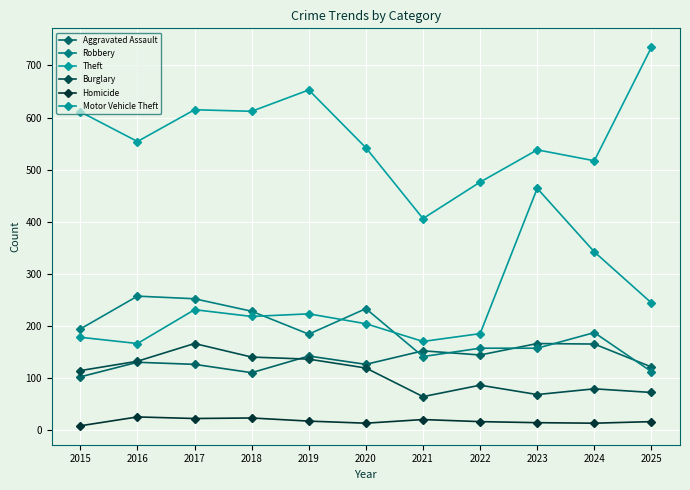

At which category does Robbery reach its first local peak?

2016